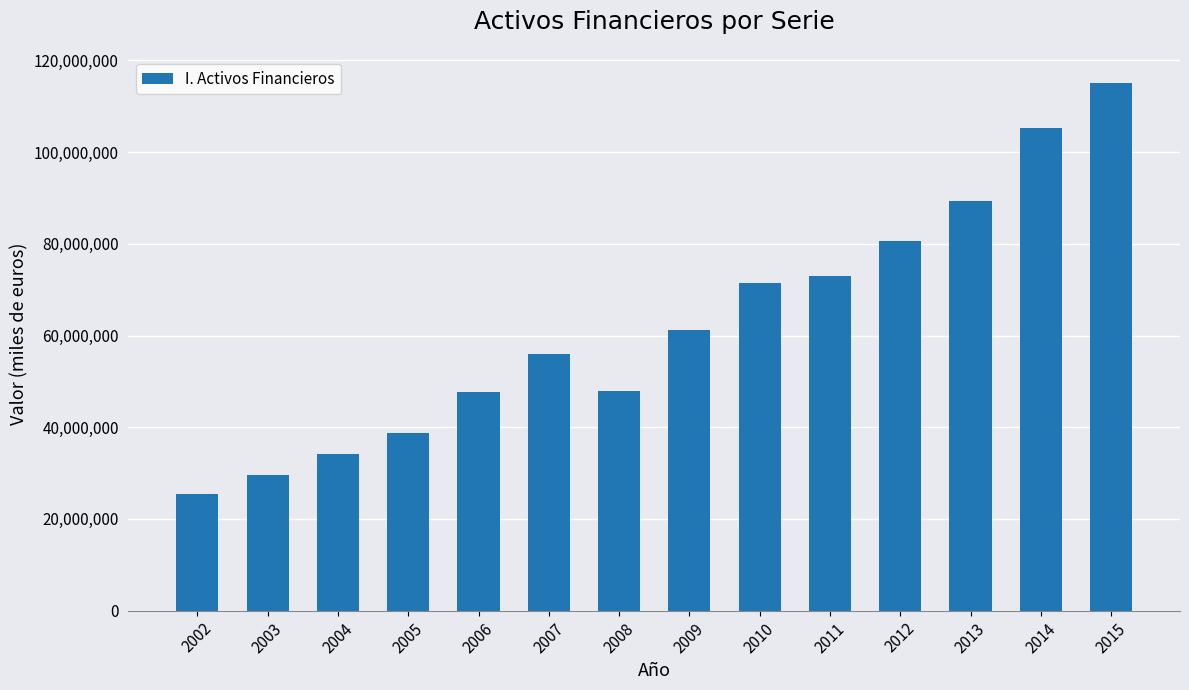

The chart shows a value of 52492217 at 2004. True or false?

False